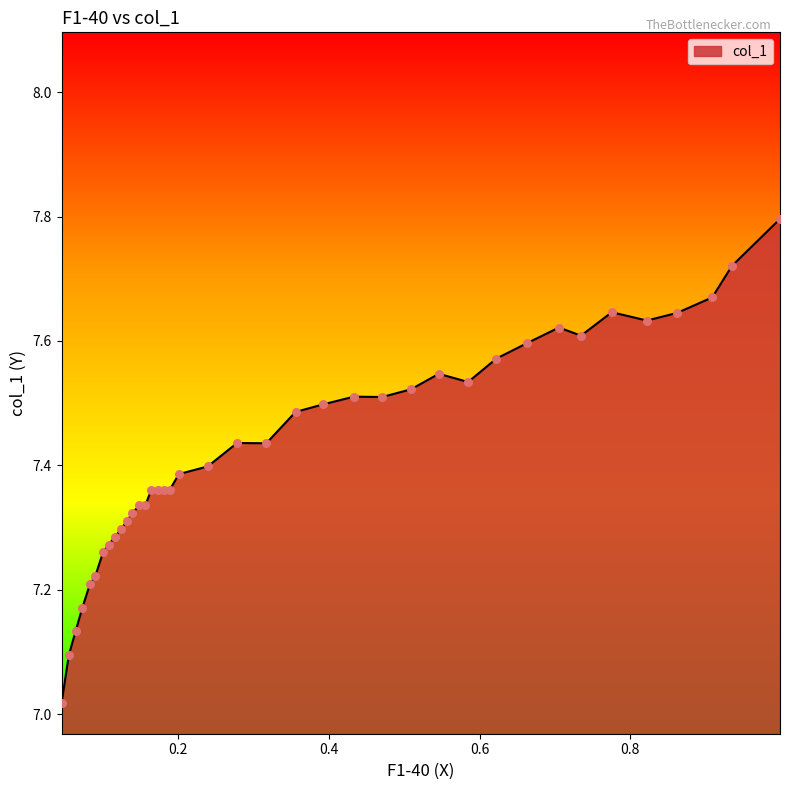

What is the change in value from 0.8219 to 0.0731?

-0.5